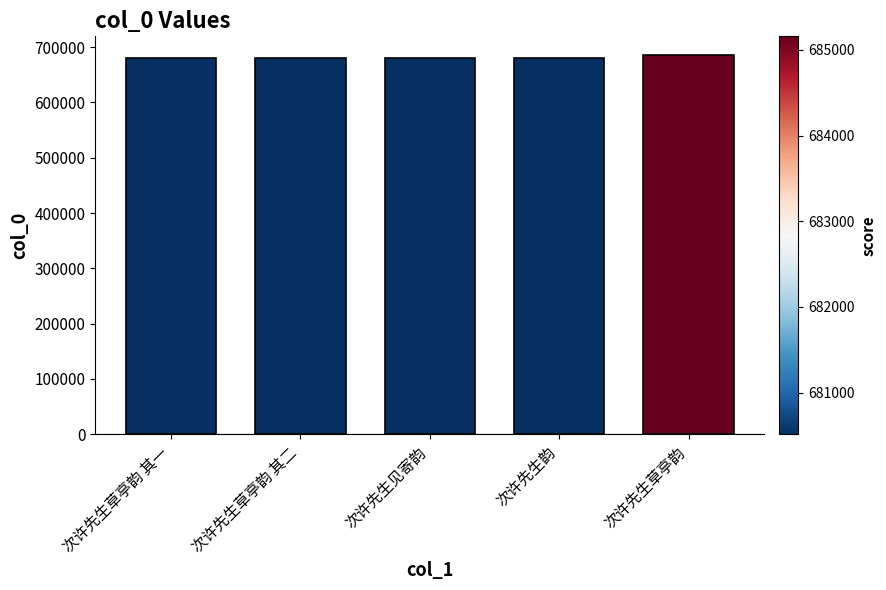

What is the smallest value displayed?

680515